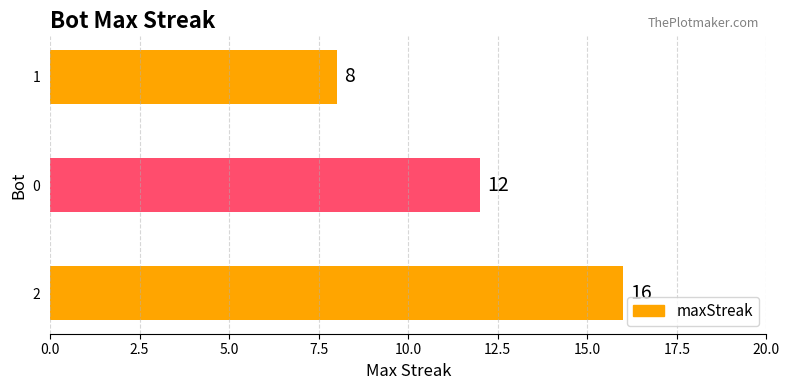

What is the average value?

12